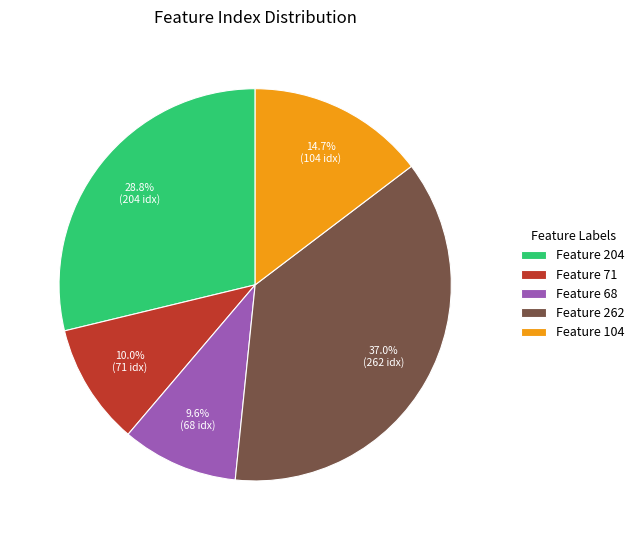

What percentage do Feature 104 and Feature 68 together represent?

24.3%